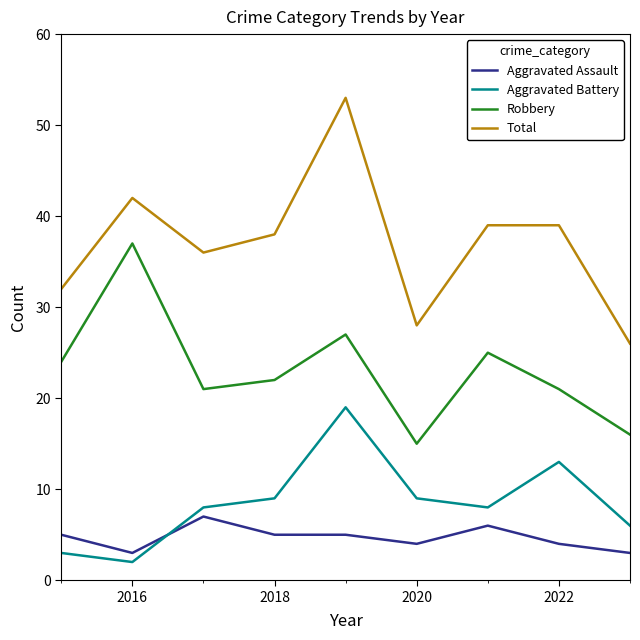

What is the minimum value shown in the chart?

2